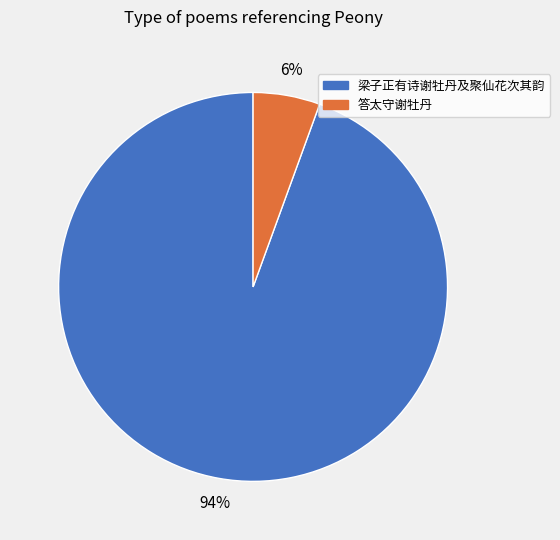

Is there a majority slice in this chart?

Yes